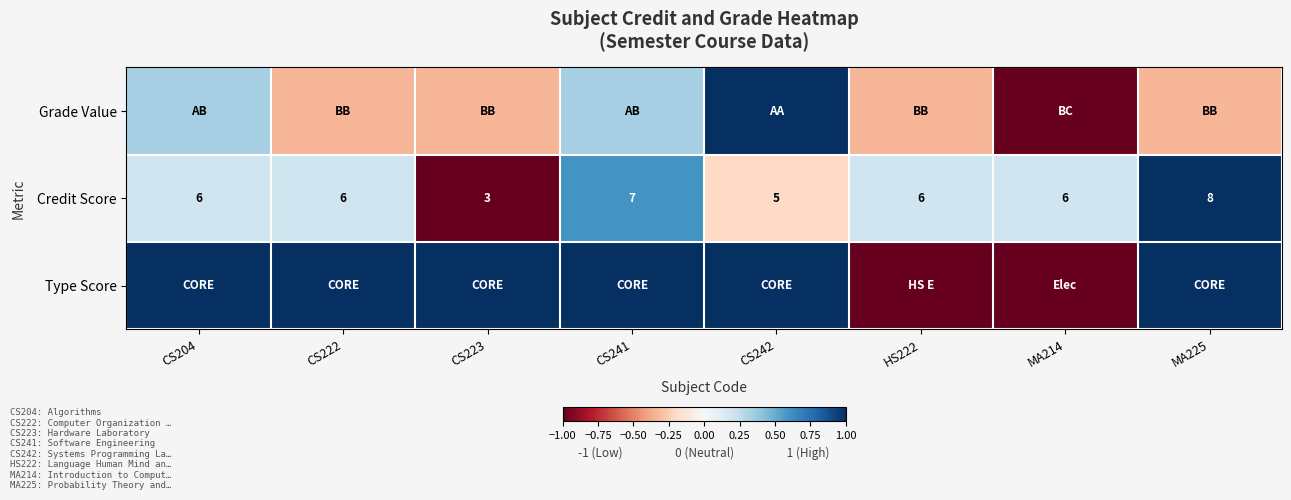

Count the number of categories in the chart.

8